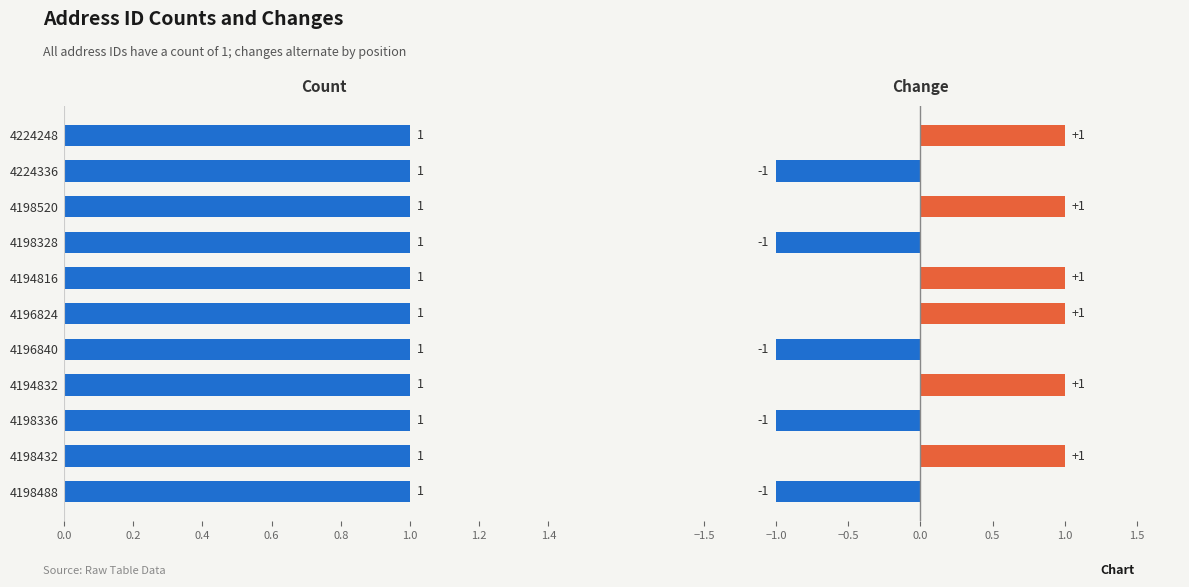

Which series has the largest range (max minus min)?

Change